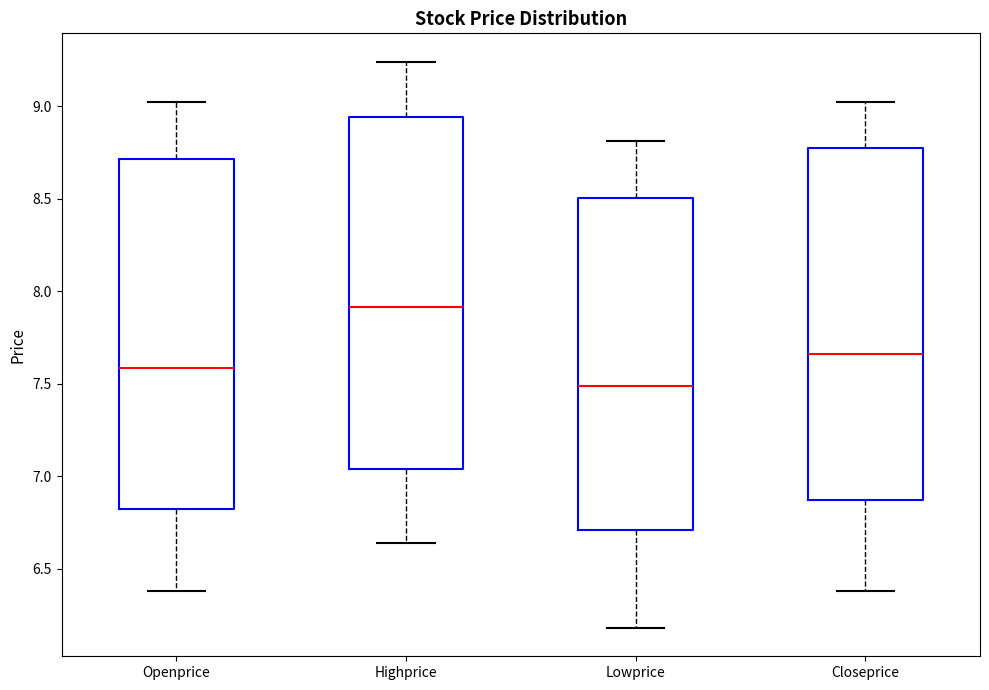

Which box's median line is the lowest?

Lowprice